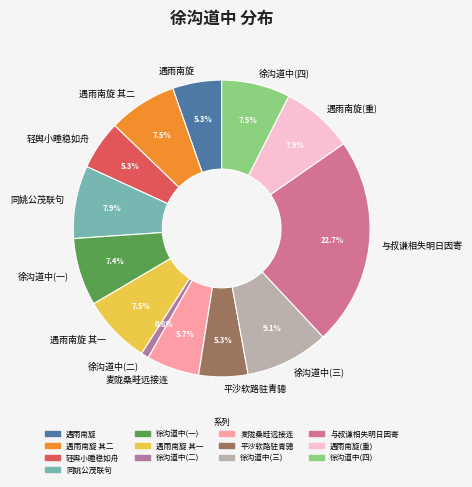

Is there any slice that represents more than half of the pie?

No